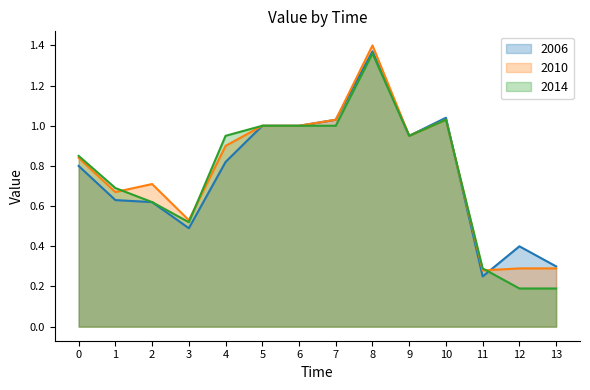

Is the value of 2014 at 8 greater than the value of 2010 at 2?

Yes